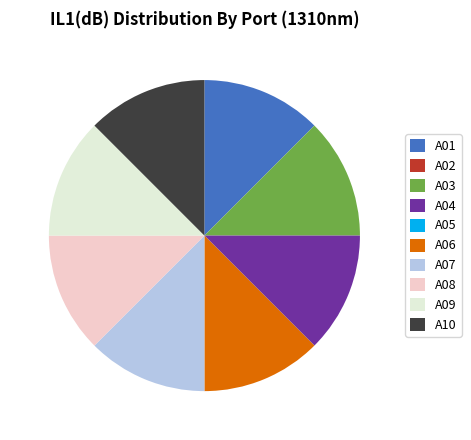

Is it true that A10 is 6% of the pie?

False